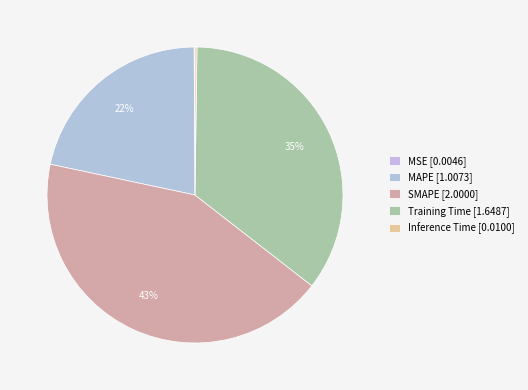

To the nearest percent, what percentage of the pie is SMAPE?

43%